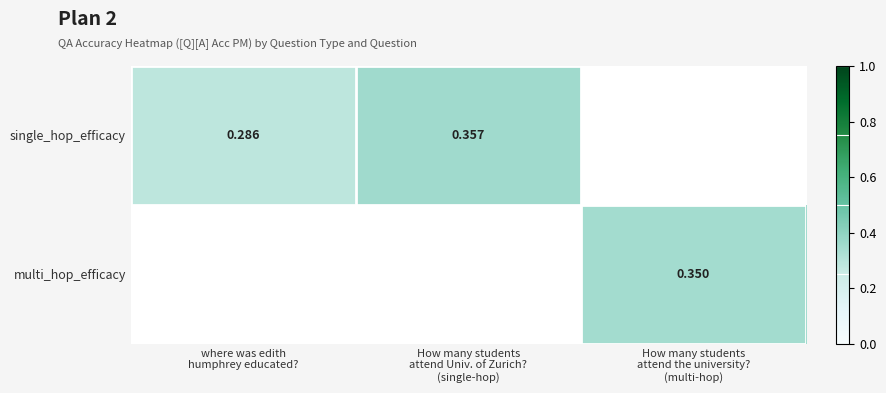

How many positive values does the multi_hop_efficacy series have?

1